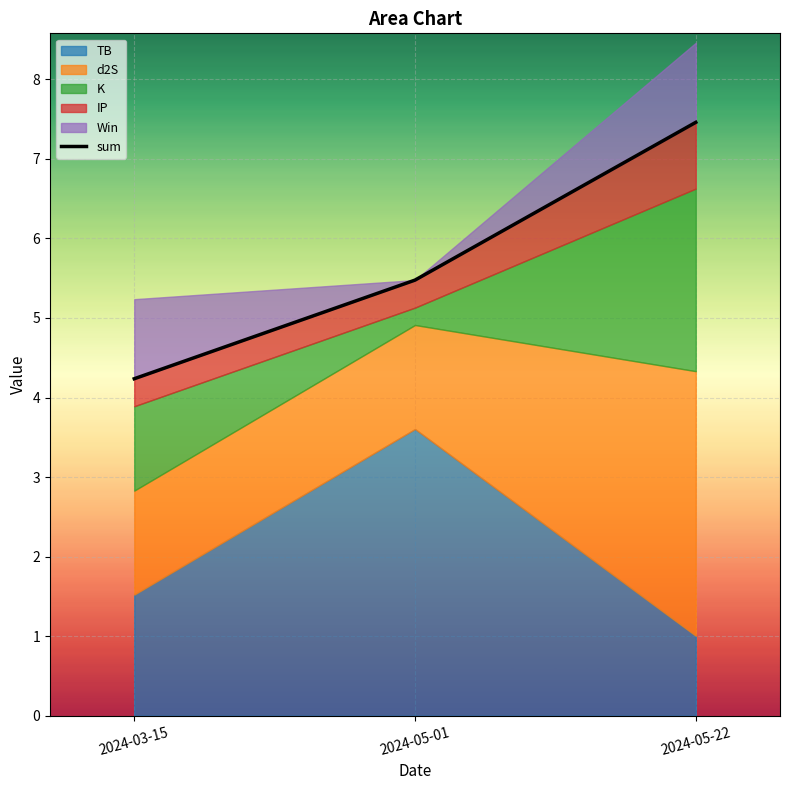

What is the difference between the maximum and minimum values?

3.2